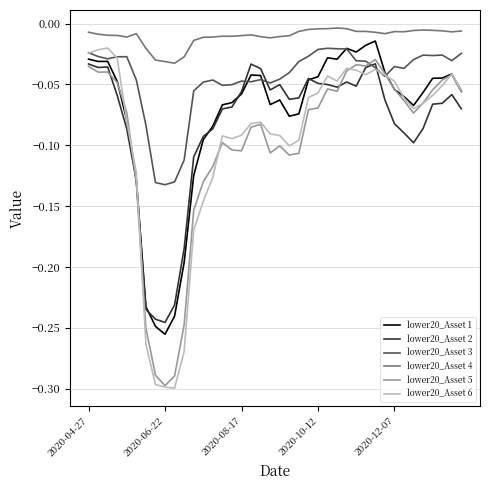

True or false: lower20_Asset 4 and lower20_Asset 1 cross at least once.

False